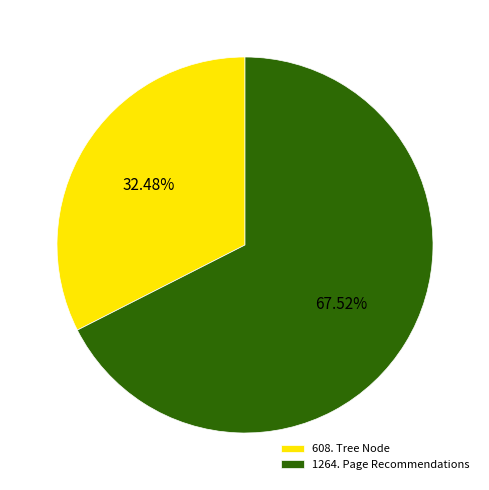

What percentage is the 1264. Page Recommendations slice, to the nearest percent?

68%